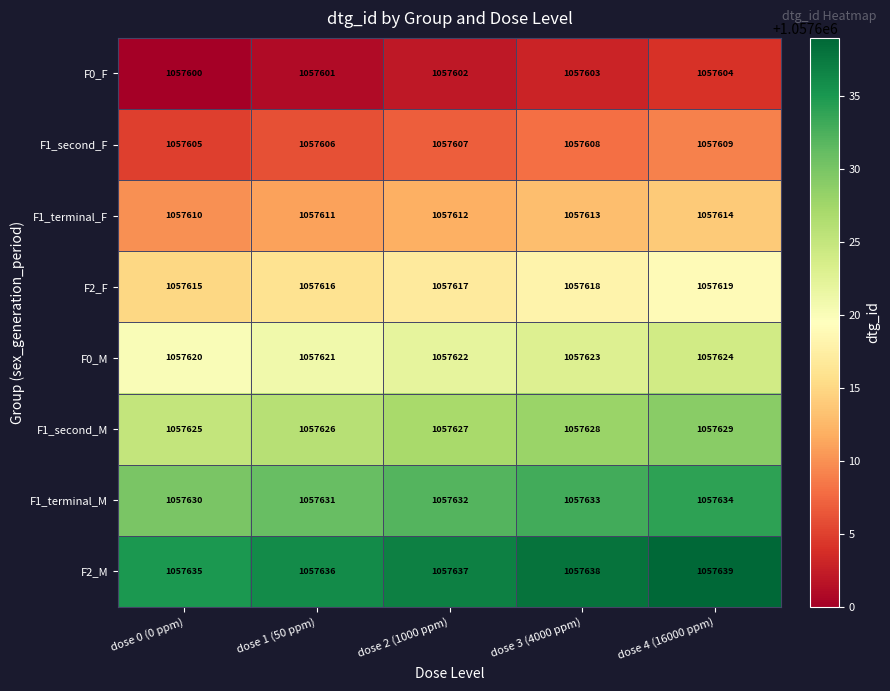

What is the difference between the maximum and second lowest values in the F2_F series?

3